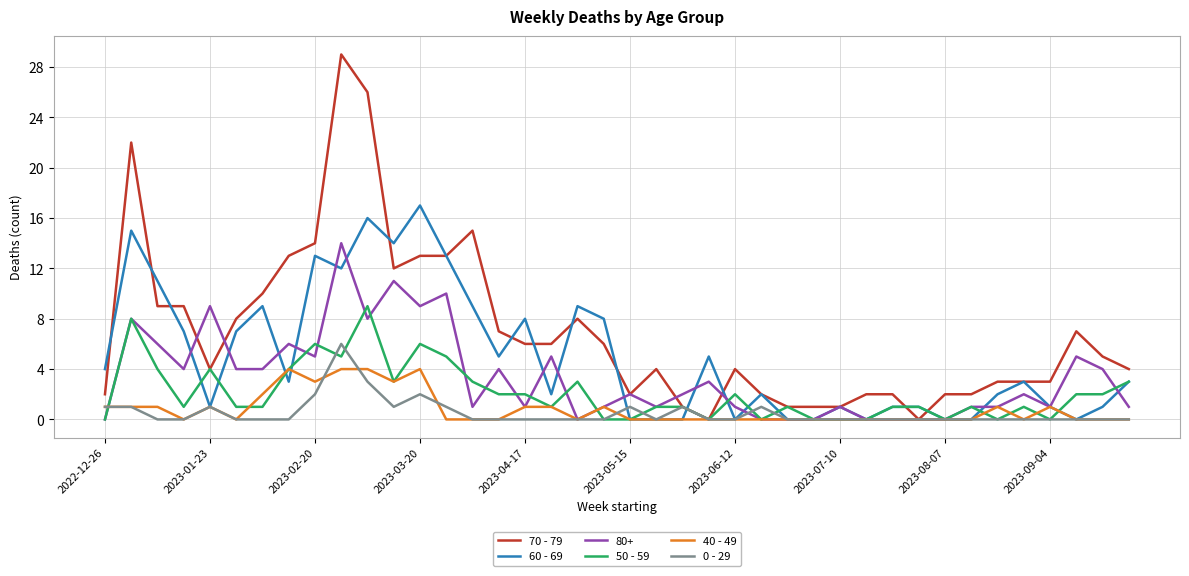

Which series has the largest total across all categories?

70 - 79